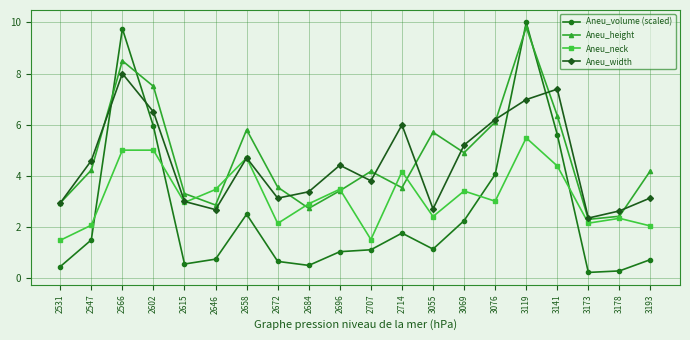

At which category does Aneu_width reach its first local valley?

2646